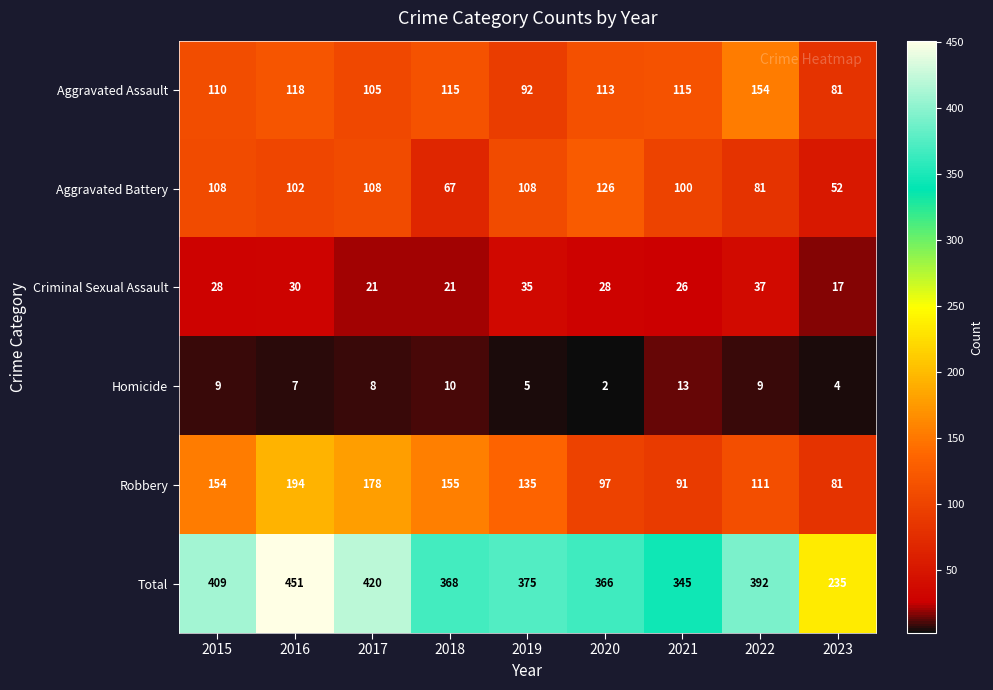

The Criminal Sexual Assault series shows 30 at 2016. True or false?

True